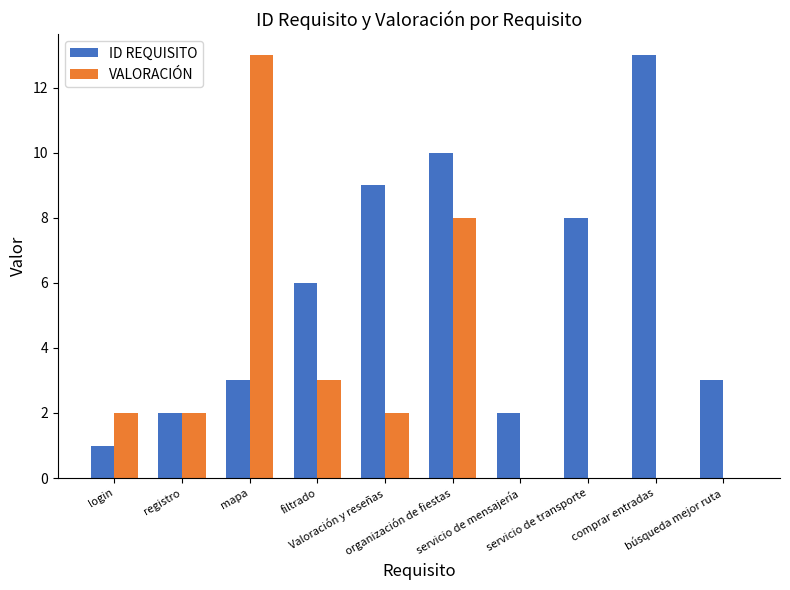

What is the highest value of the ID REQUISITO series?

13